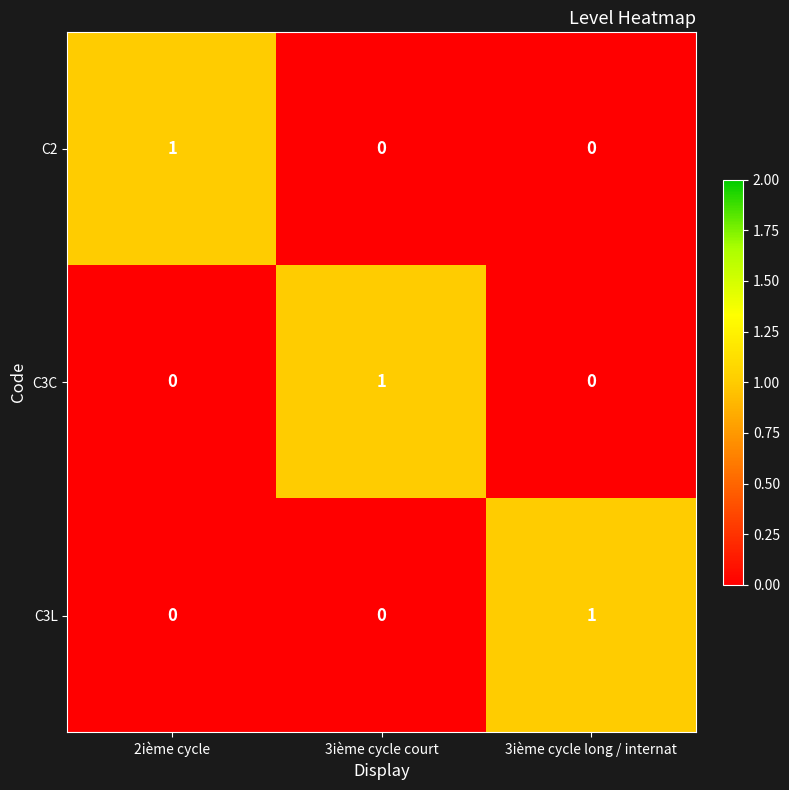

The C3L series shows -1 at 2ième cycle. True or false?

False